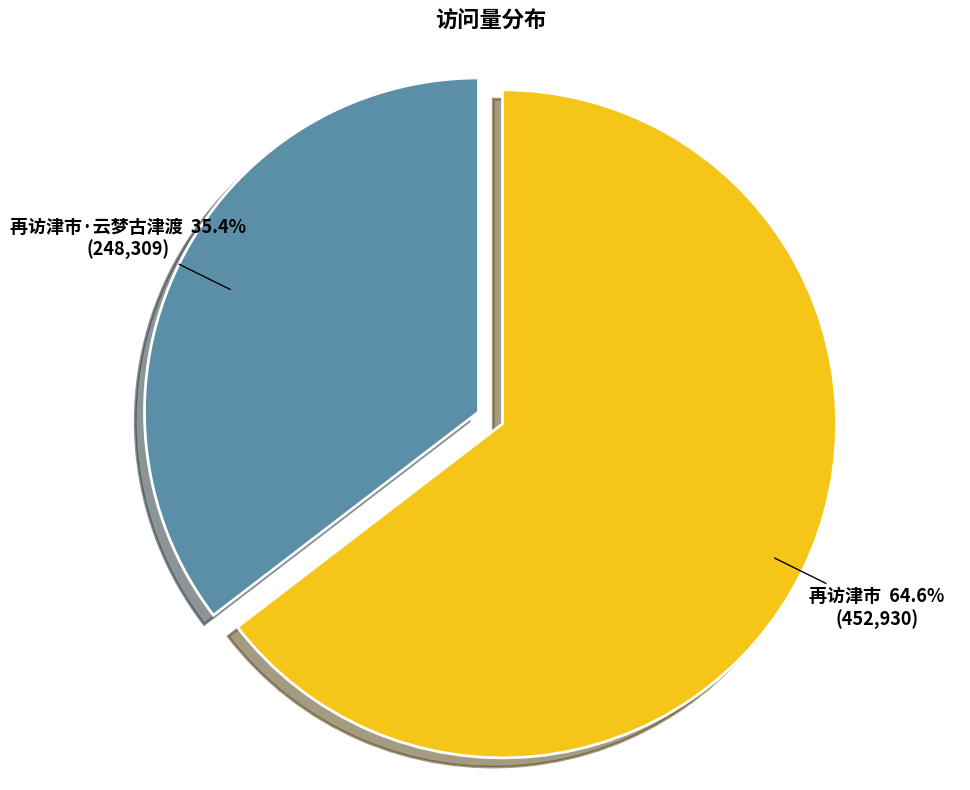

What is the total percentage of 再访津市 and 再访津市·云梦古津渡?

100.0%